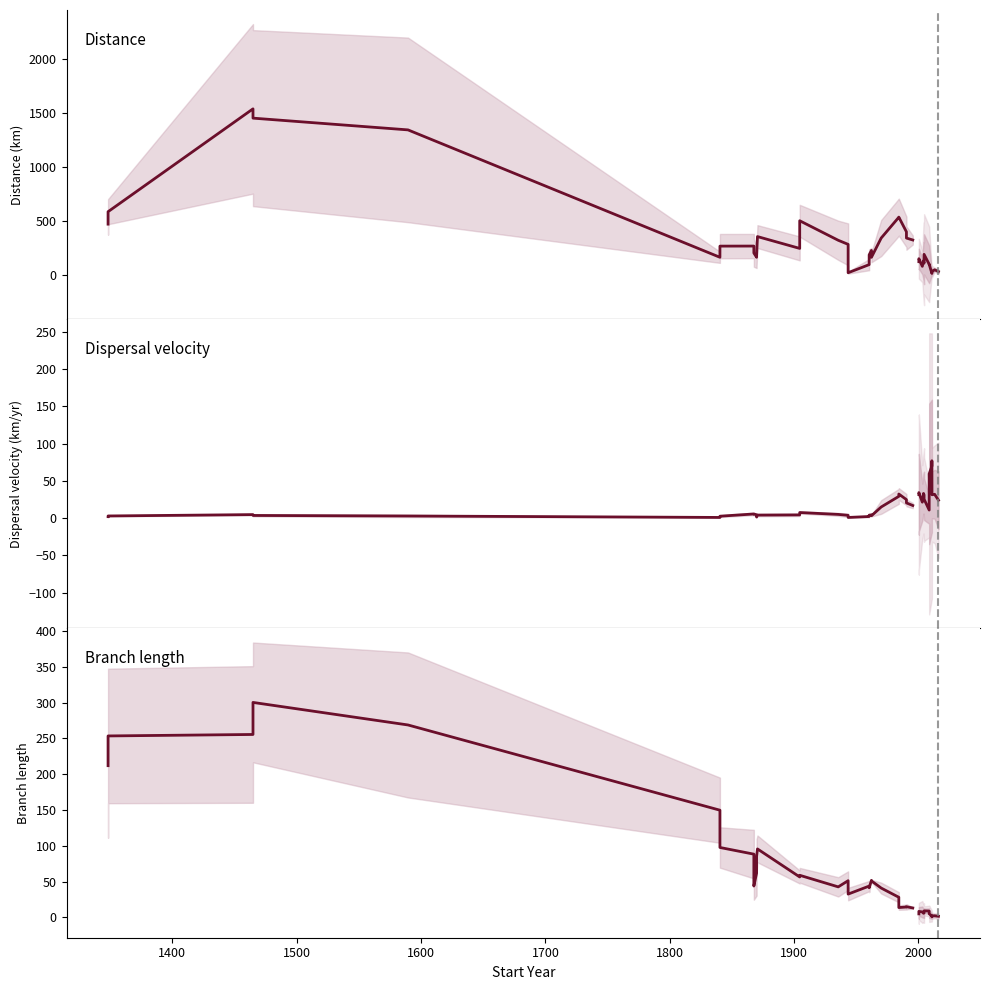

Which series has the largest range (max minus min)?

Distance